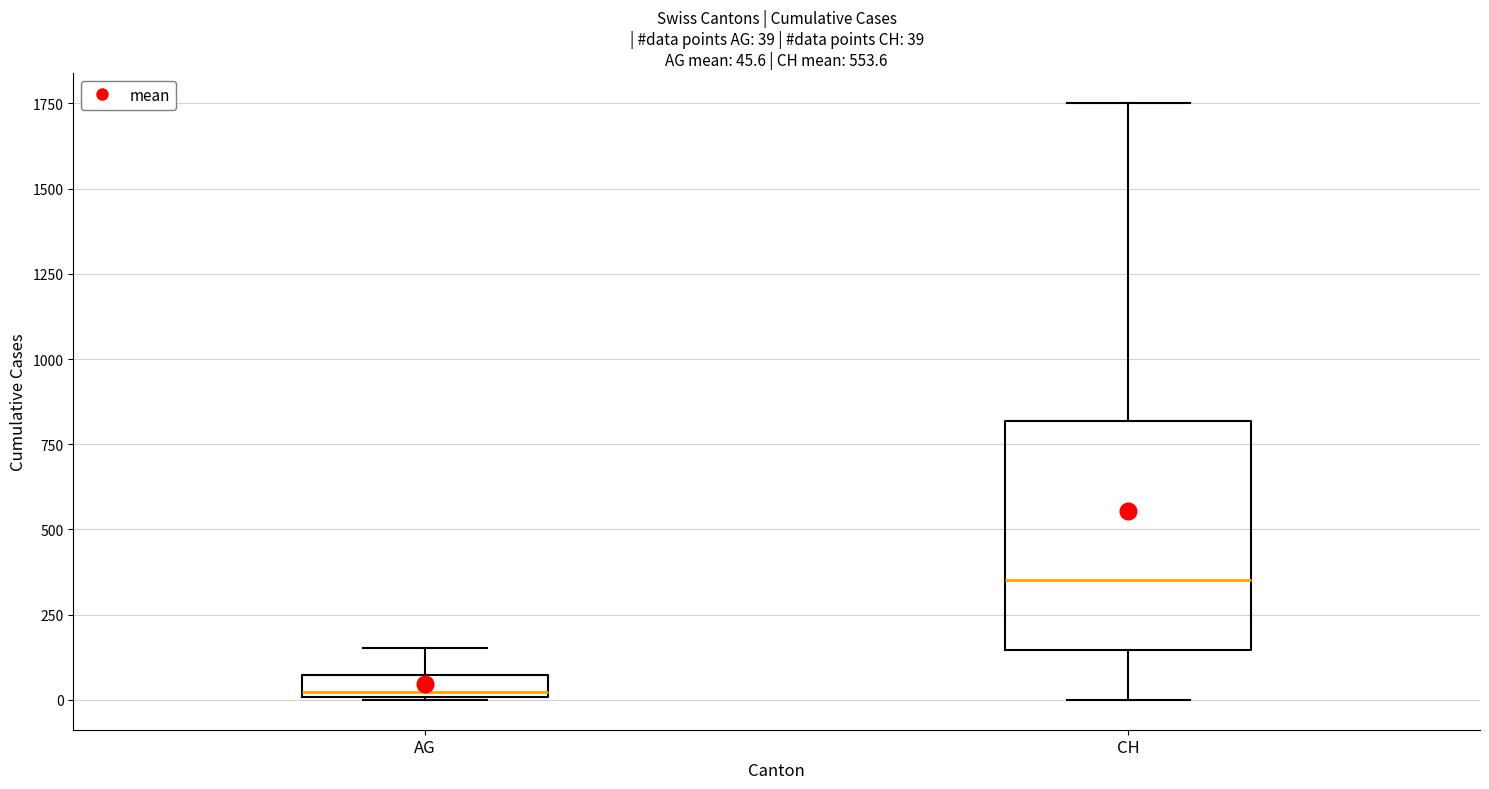

Which box is the tallest, from its lower edge to its upper edge?

CH